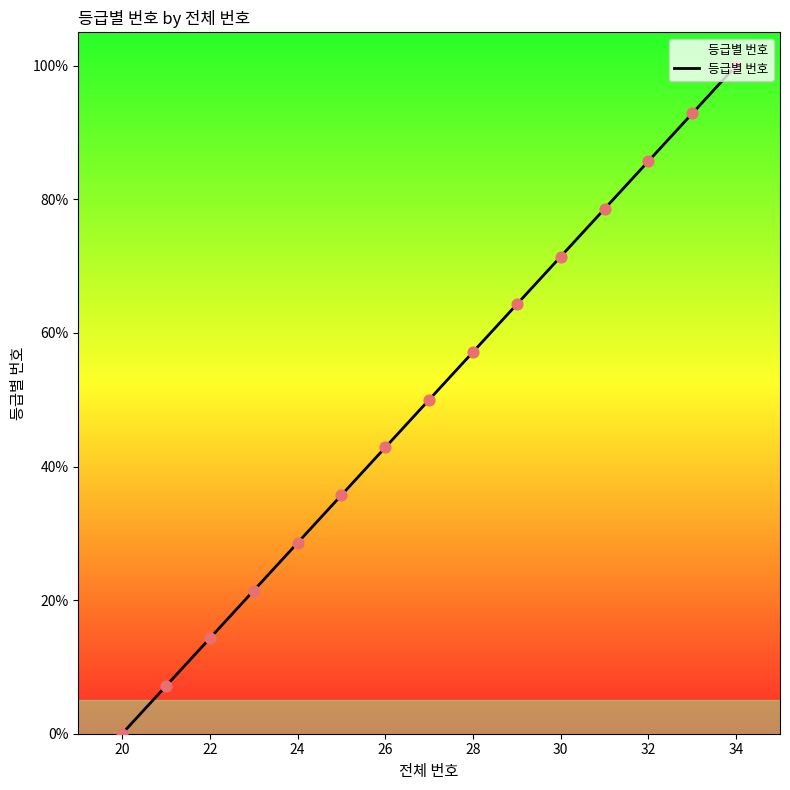

Approximately how many times larger is the value at 25 compared to 32?

0.4